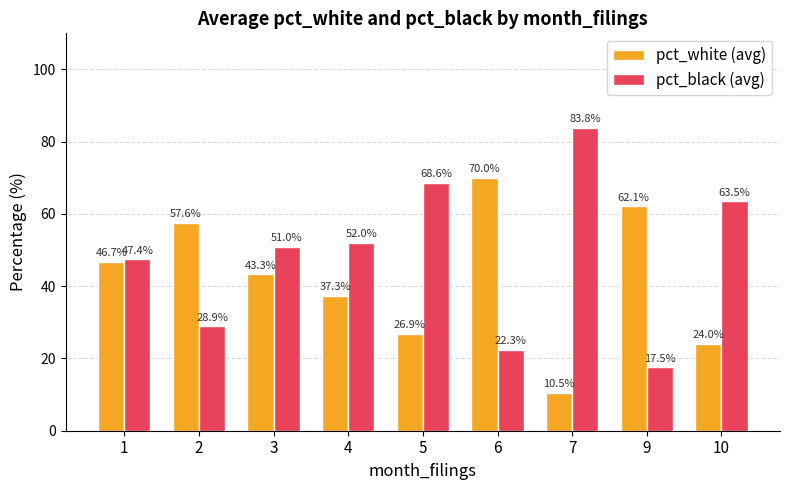

Reading left to right, list all the values displayed in this chart.

pct_white (avg): 1=46.7	2=57.6	3=43.3	4=37.3	5=26.9	6=70.0	7=10.5	9=62.1	10=24.0
pct_black (avg): 1=47.4	2=28.9	3=51.0	4=52.0	5=68.6	6=22.3	7=83.8	9=17.5	10=63.5